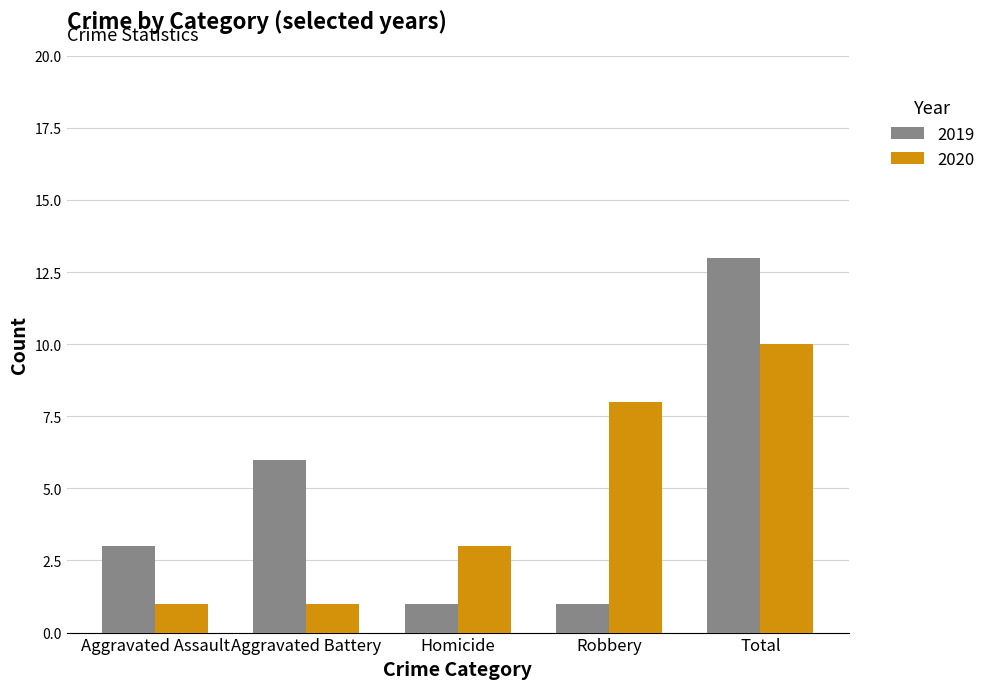

What is the lowest value of the 2019 series?

1